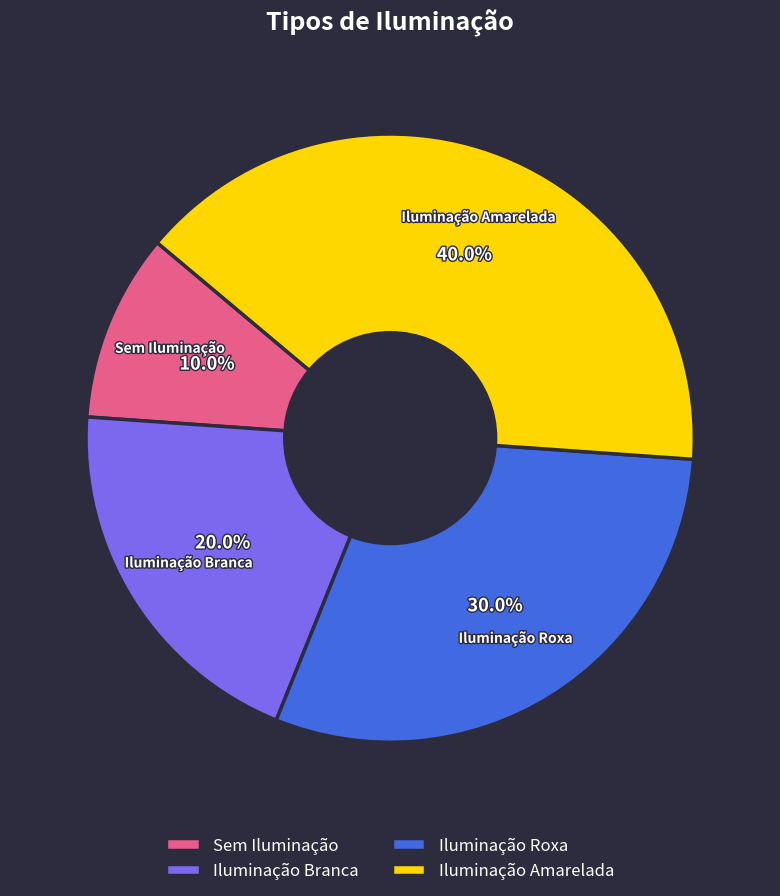

Is there any slice that represents more than half of the pie?

No